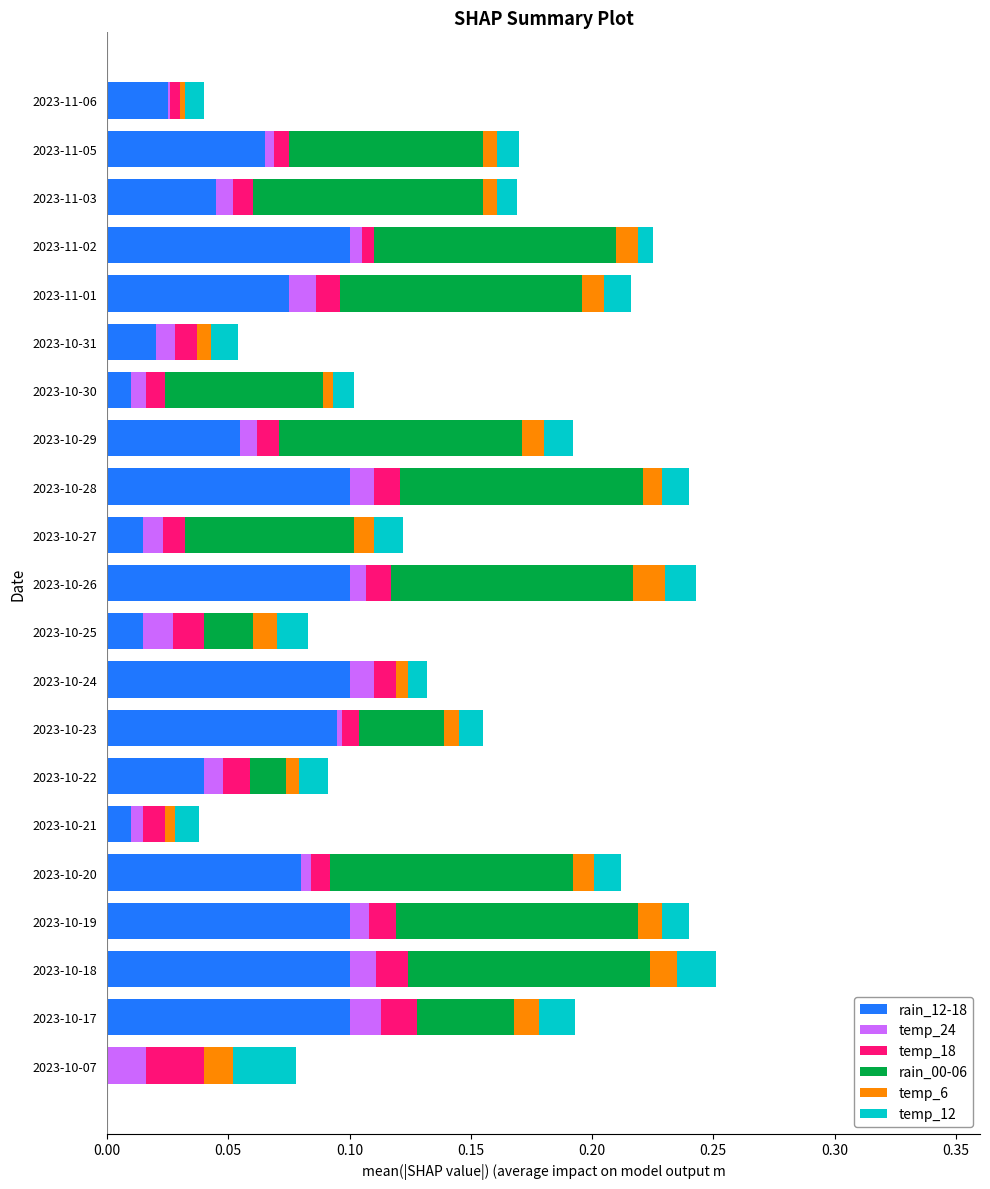

What are all the series names shown in the legend?

rain_12-18, temp_24, temp_18, rain_00-06, temp_6, temp_12